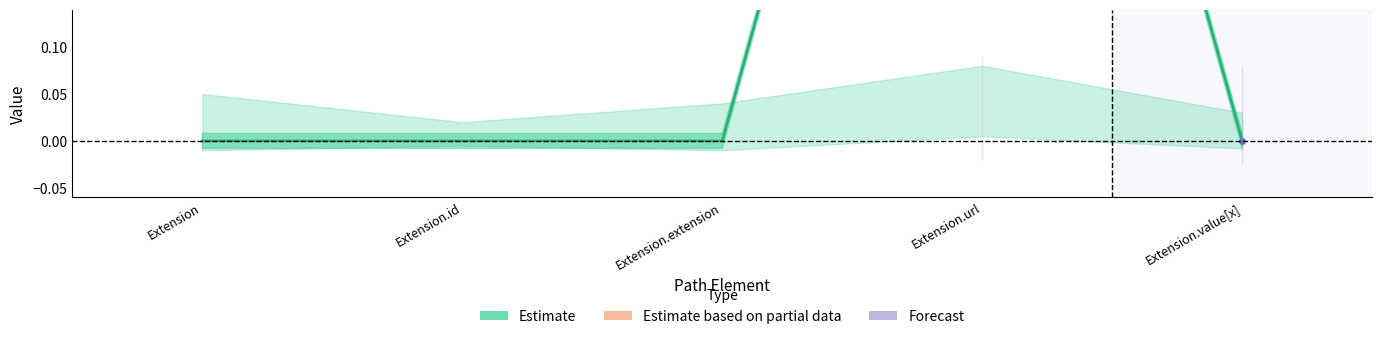

What is the change in value from Extension to Extension.url?

+1